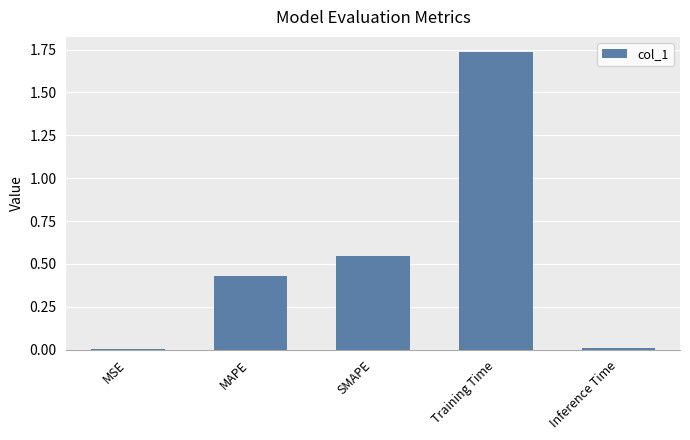

What is the sum of the values at MAPE and Training Time?

2.2